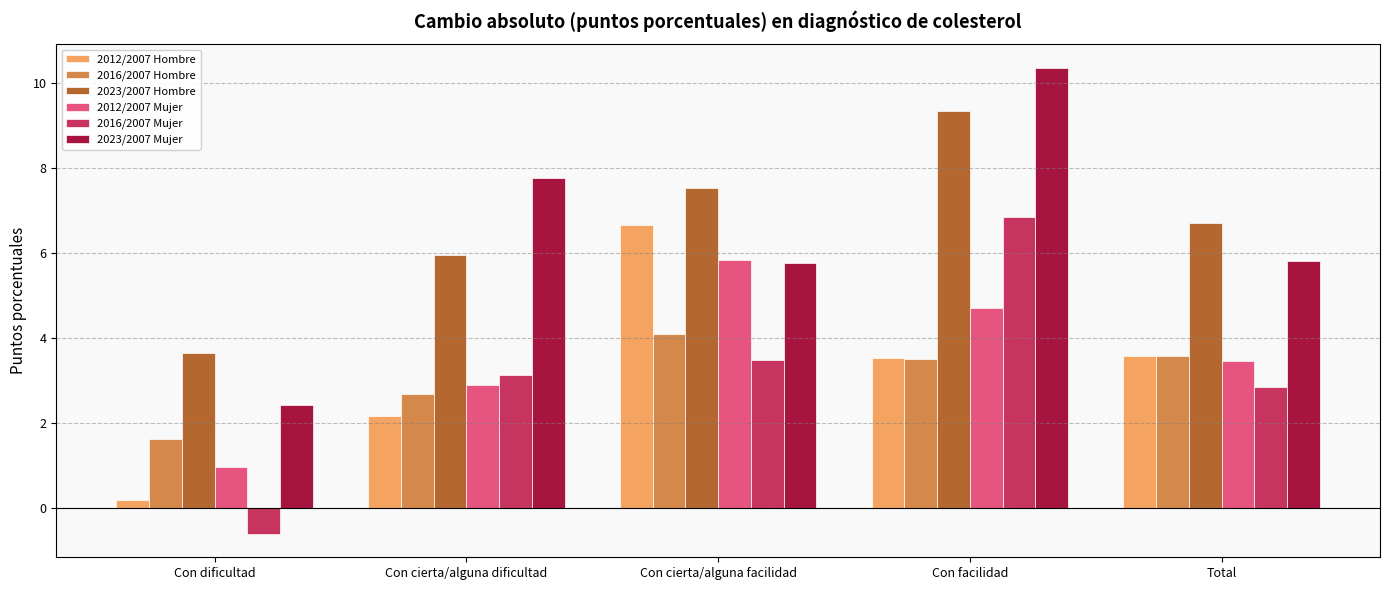

Is it true that 2023/2007 Hombre equals 9.9 at Total?

False